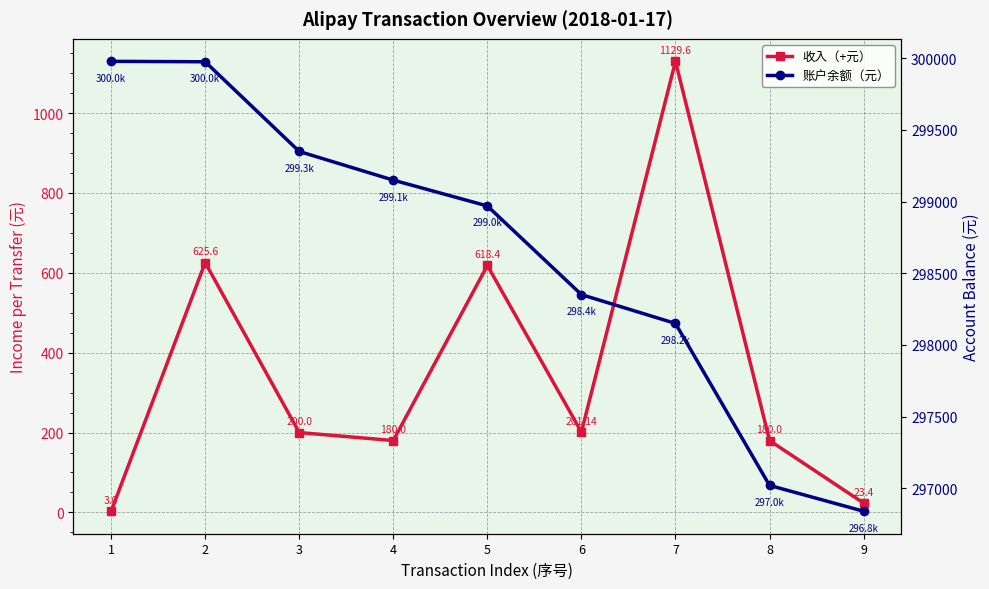

At which label is 收入（+元） closest to 566?

5